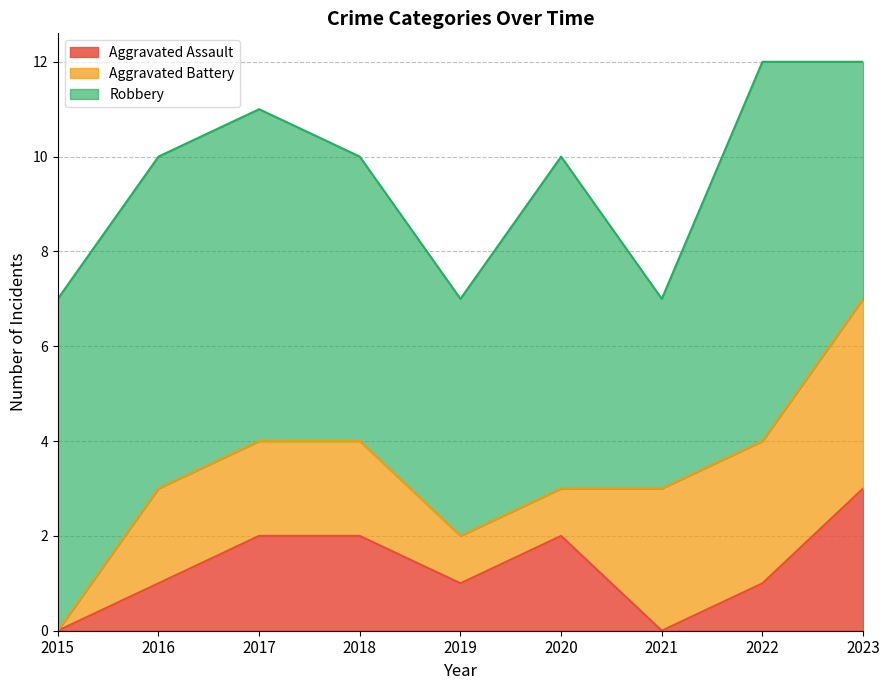

How many values in the Aggravated Assault series are below 1?

2